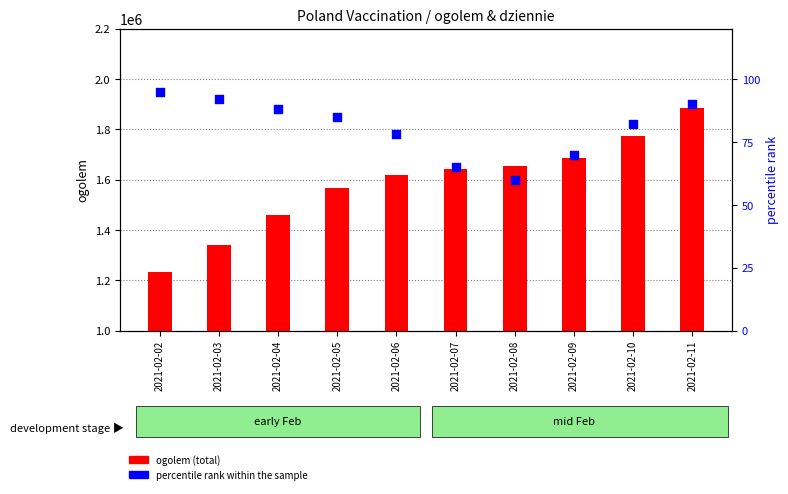

Which series contains the highest Y value?

ogolem (total)